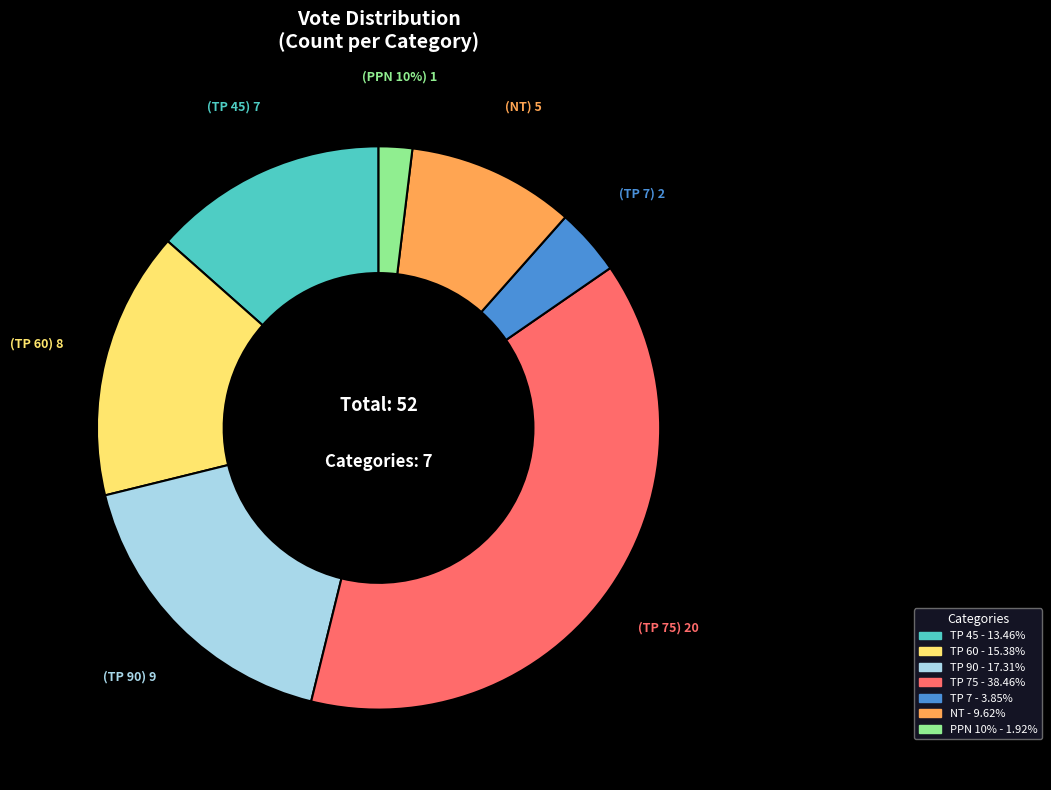

Rank the categories by value from lowest to highest.

PPN 10%, TP 7, NT, TP 45, TP 60, TP 90, TP 75